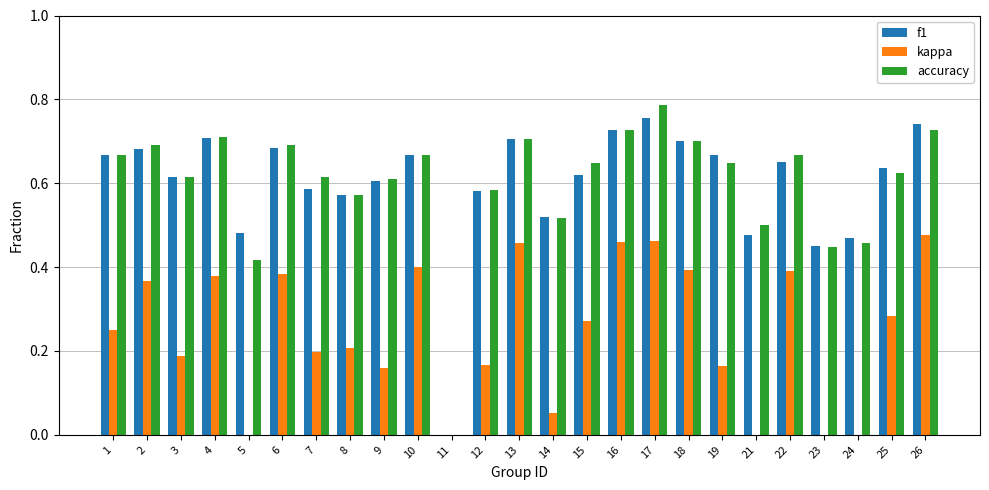

Which category has the lowest value in the accuracy series?

11